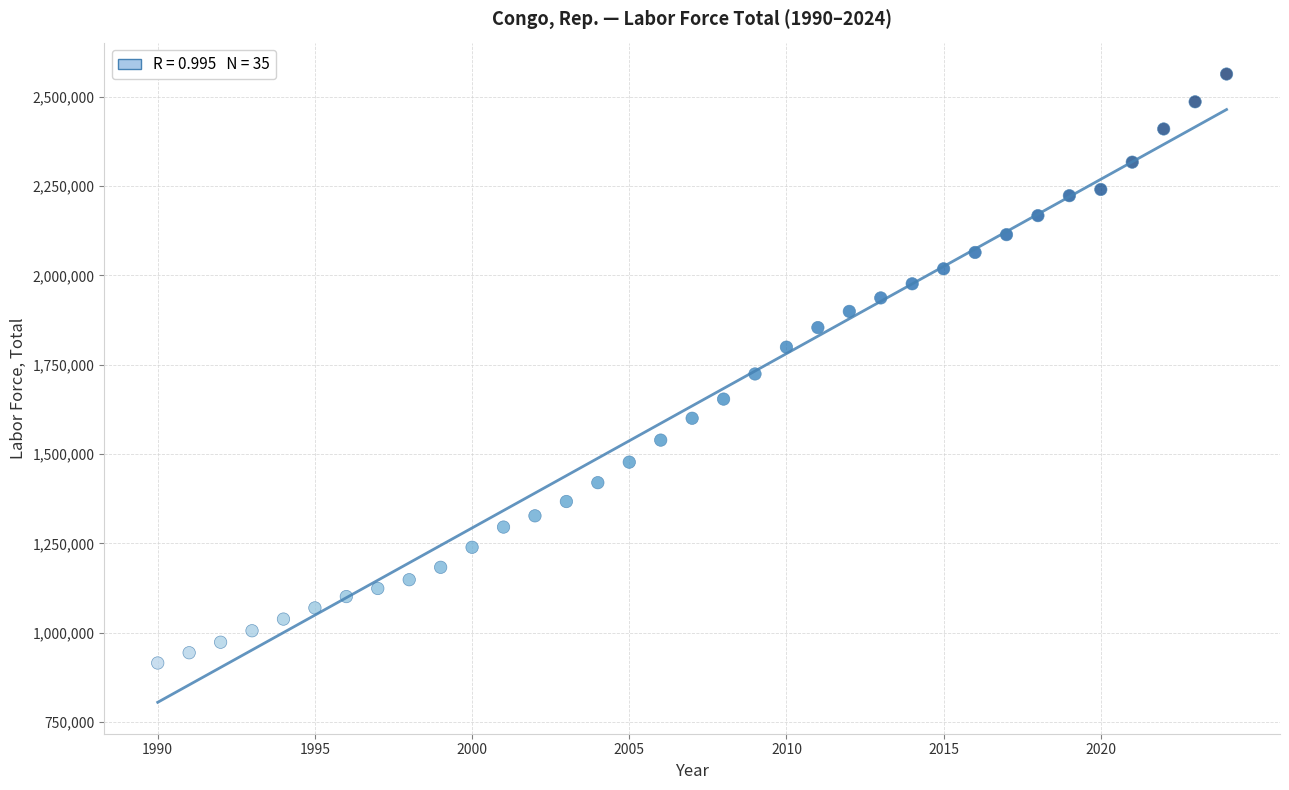

What is the range of Y values (max minus min)?

1647985